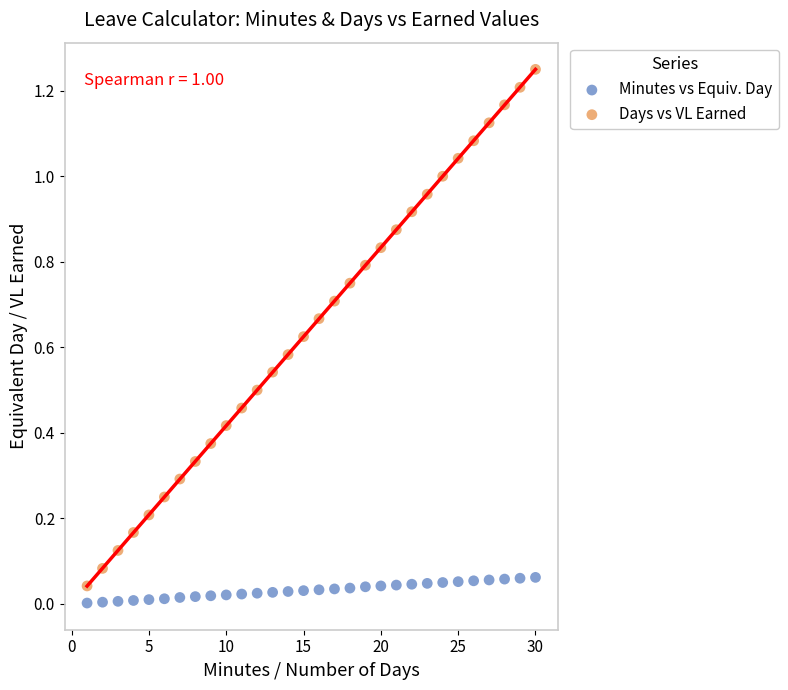

What are all the series names shown in the legend?

Minutes vs Equiv. Day, Days vs VL Earned